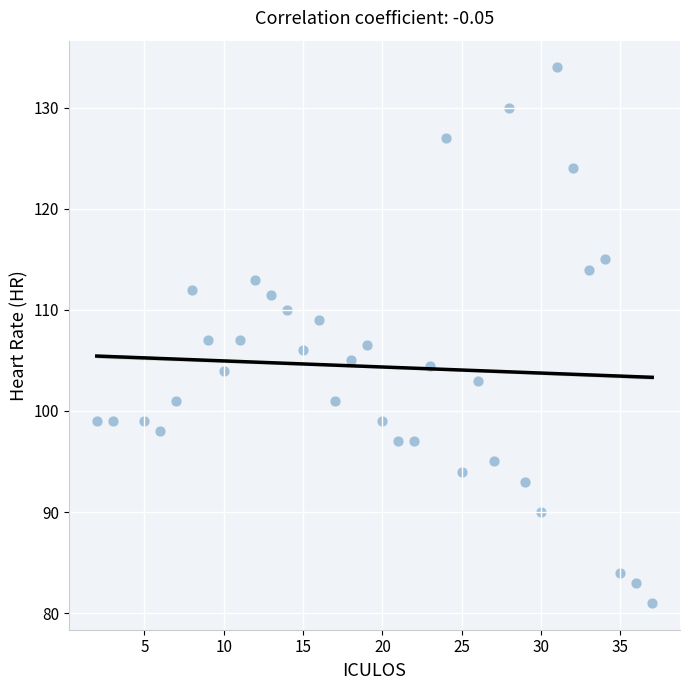

What is the range of X values (max minus min)?

35.0